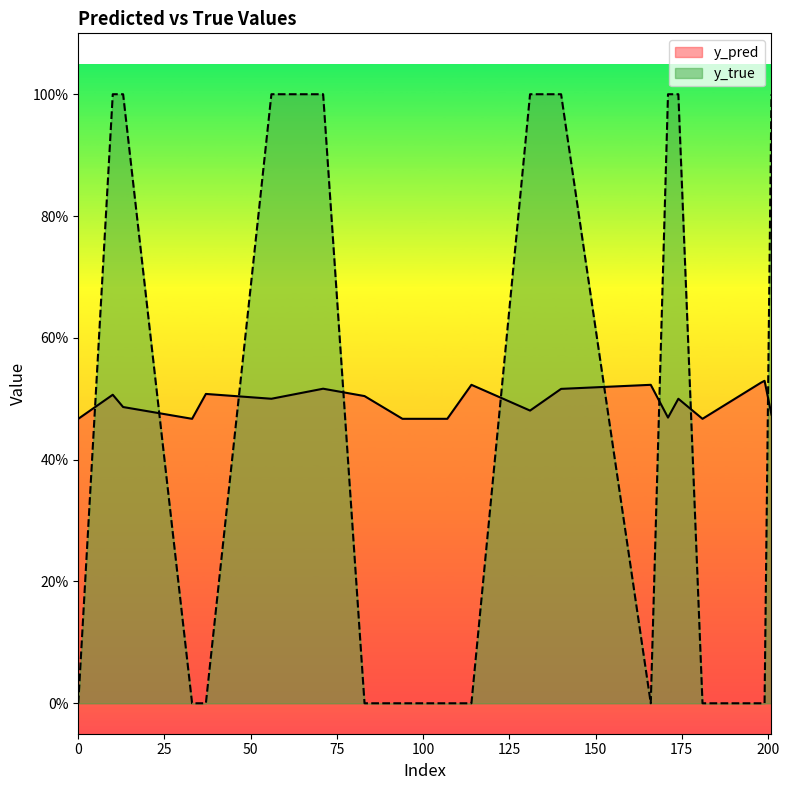

In y_true, how many points are lower than both neighbors (excluding endpoints)?

1